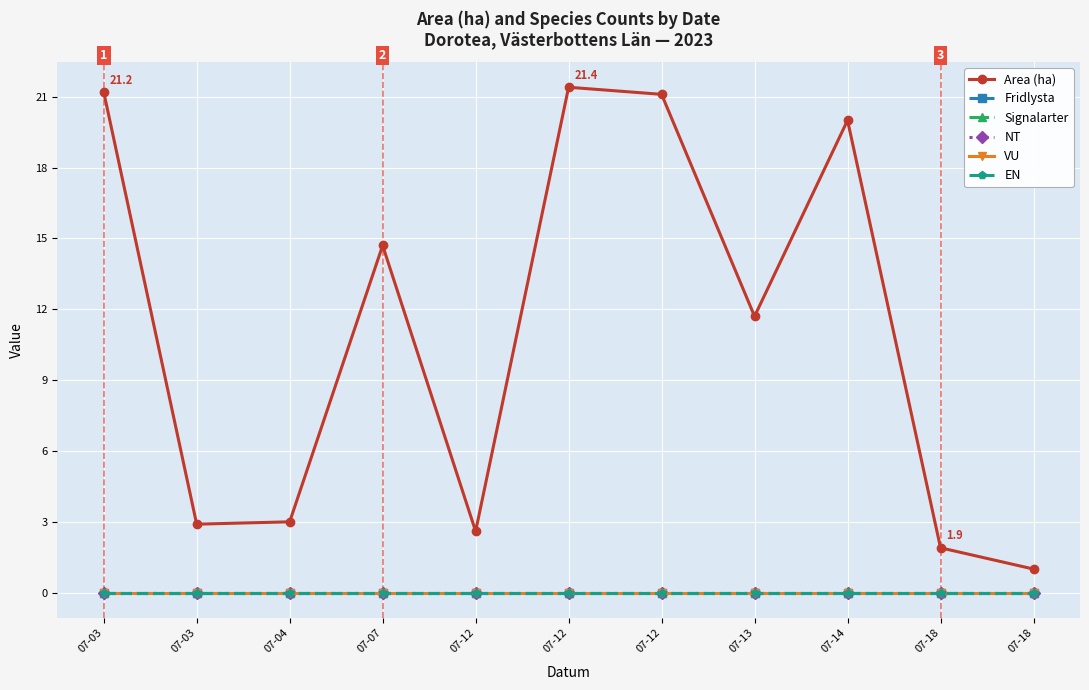

True or false: Signalarter has more than 1 points higher than both neighbors.

False